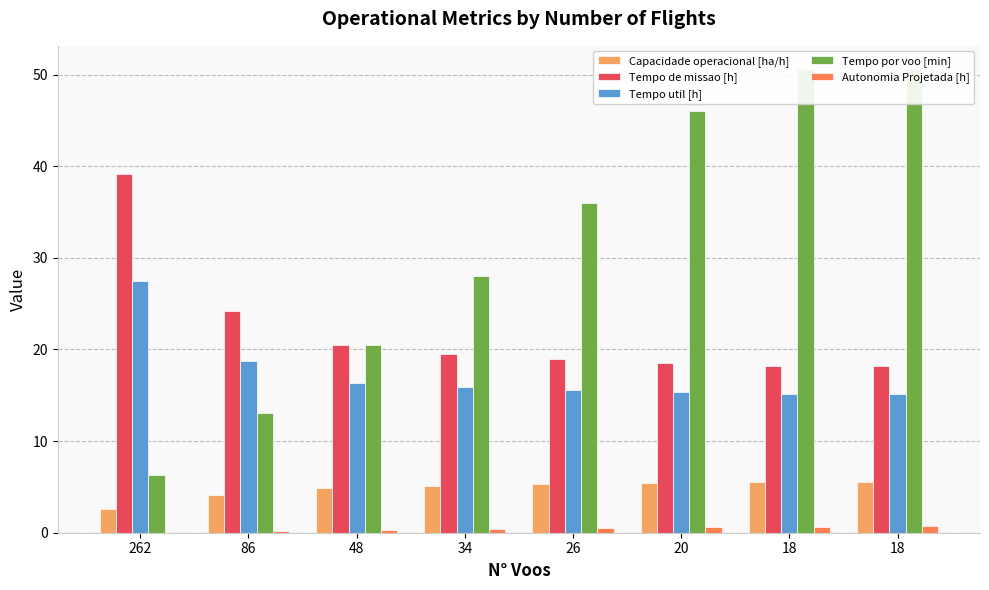

What is the highest value of the Tempo de missao [h] series?

39.1